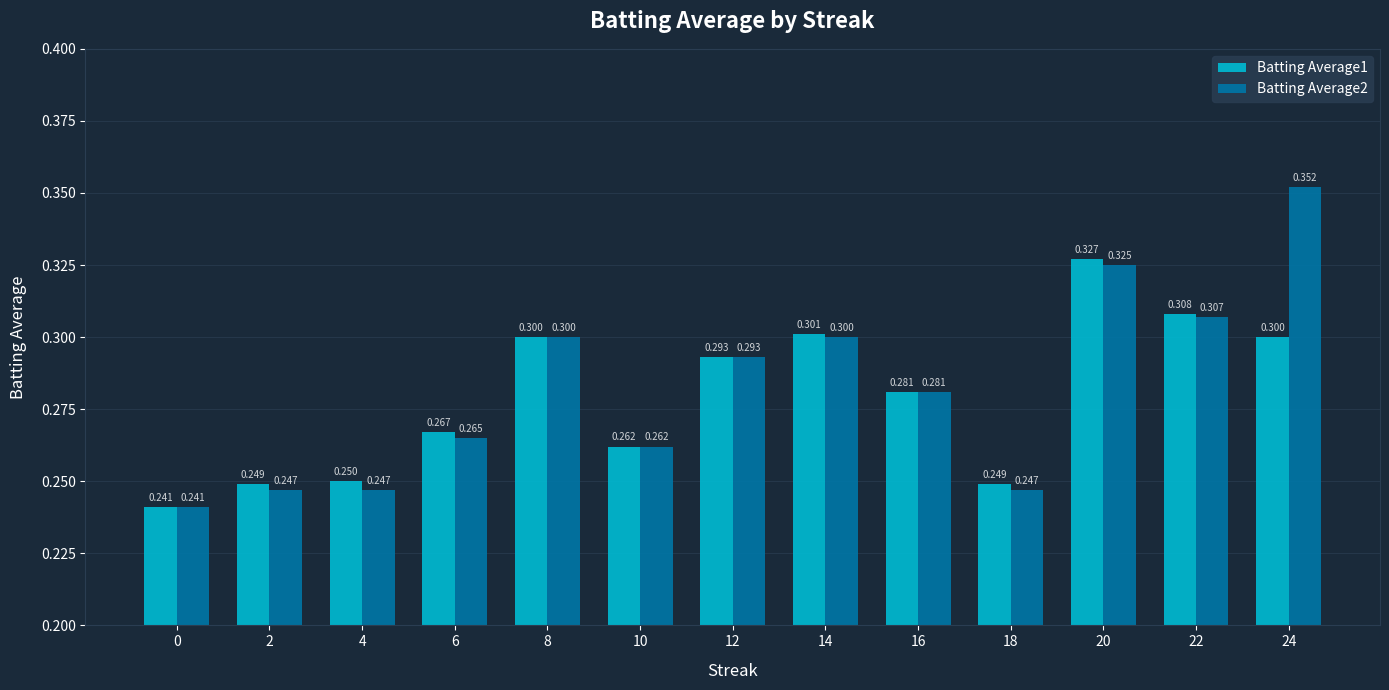

What is the highest value of the Batting Average1 series?

0.3